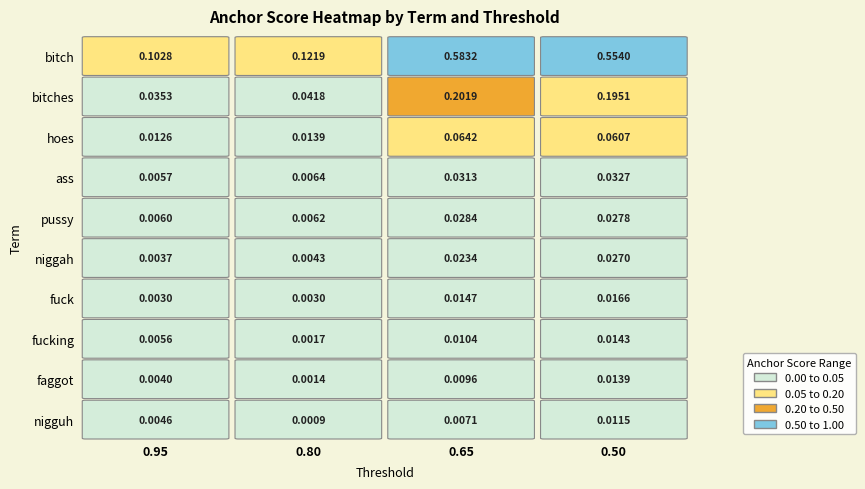

Which series has the largest range (max minus min)?

bitch